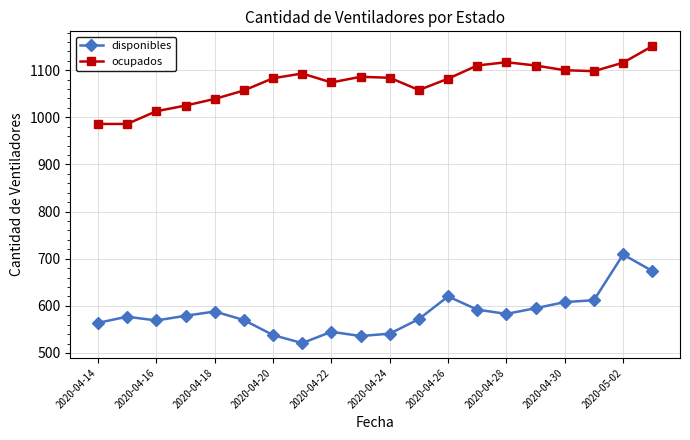

List the series in order of their peak value, highest first.

ocupados, disponibles